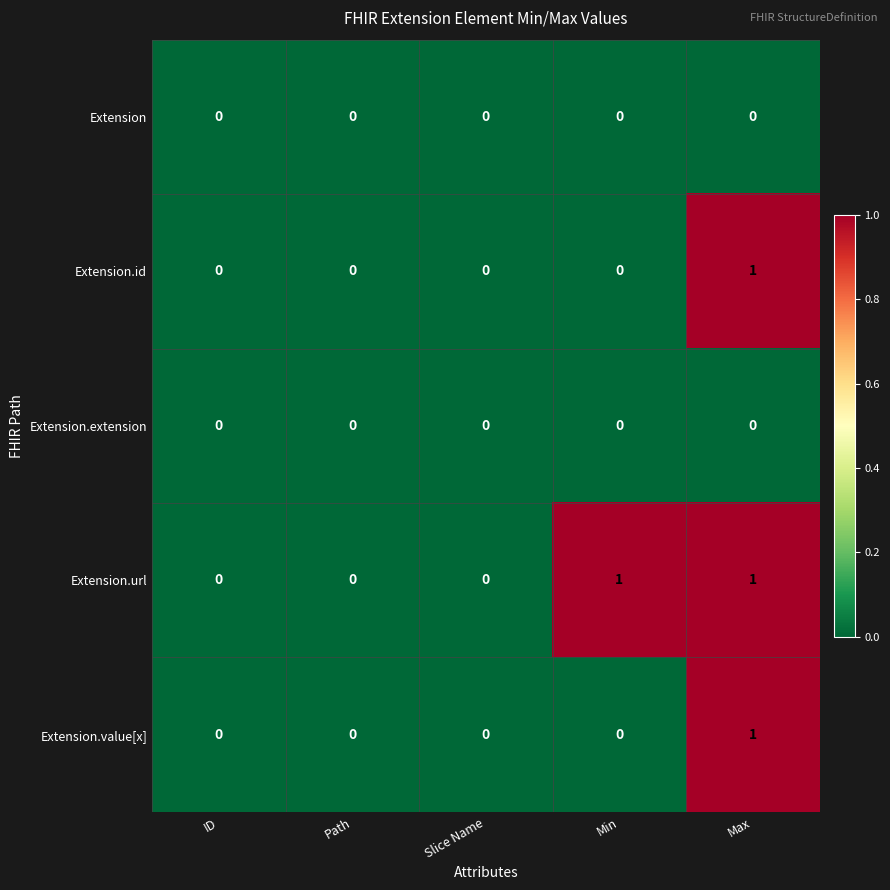

Is it true that Extension.id equals 0 at Min?

True